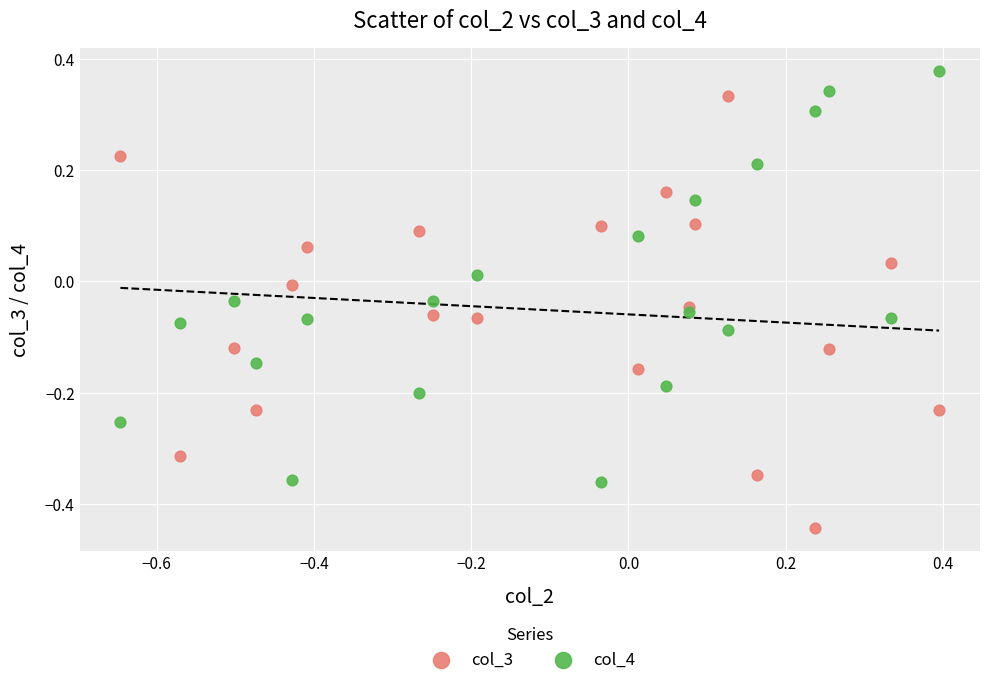

Which series contains the lowest Y value?

col_3